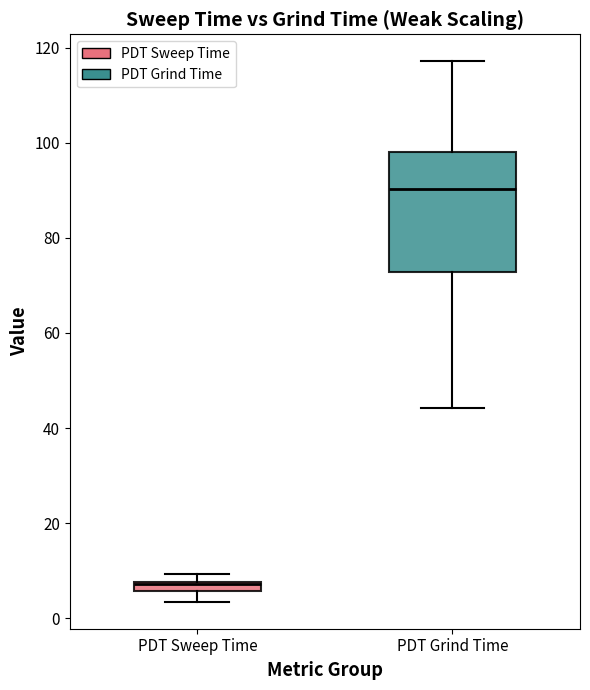

Which box has the highest median line?

PDT Grind Time